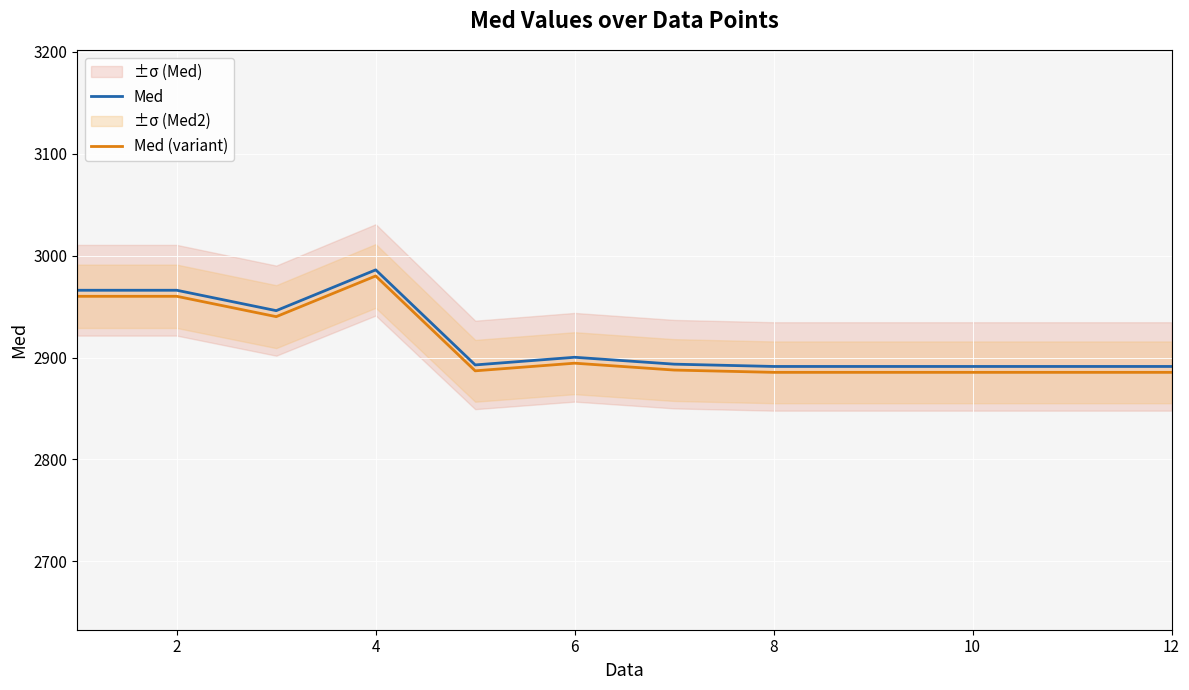

True or false: Med (variant) and Med intersect in this chart.

False